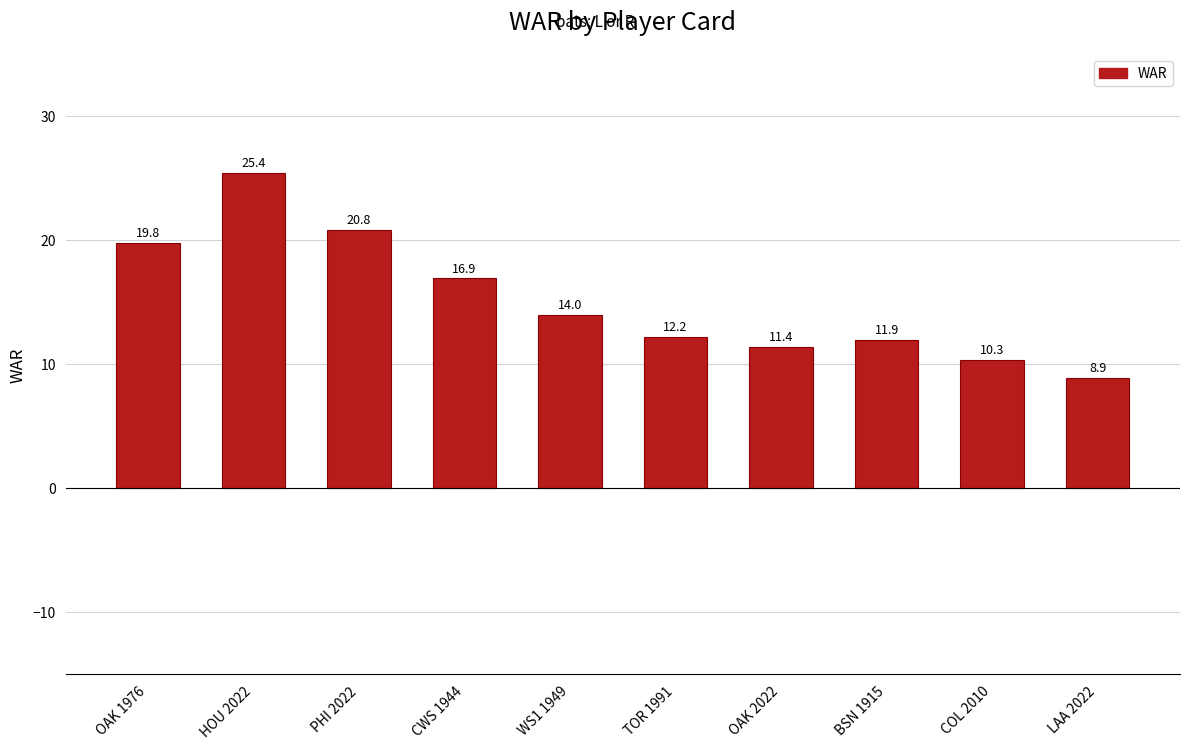

Between TOR 1991 and LAA 2022, which is larger?

TOR 1991